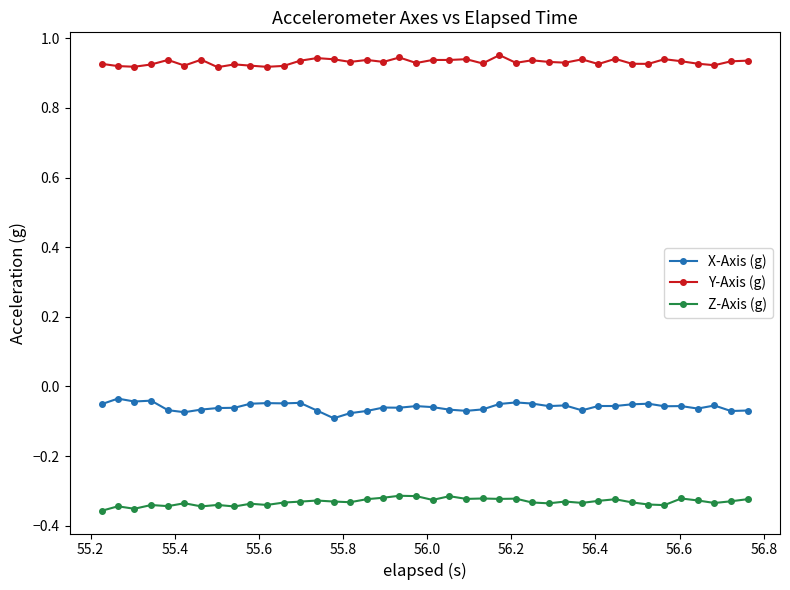

True or false: Y-Axis (g) and Z-Axis (g) intersect in this chart.

False